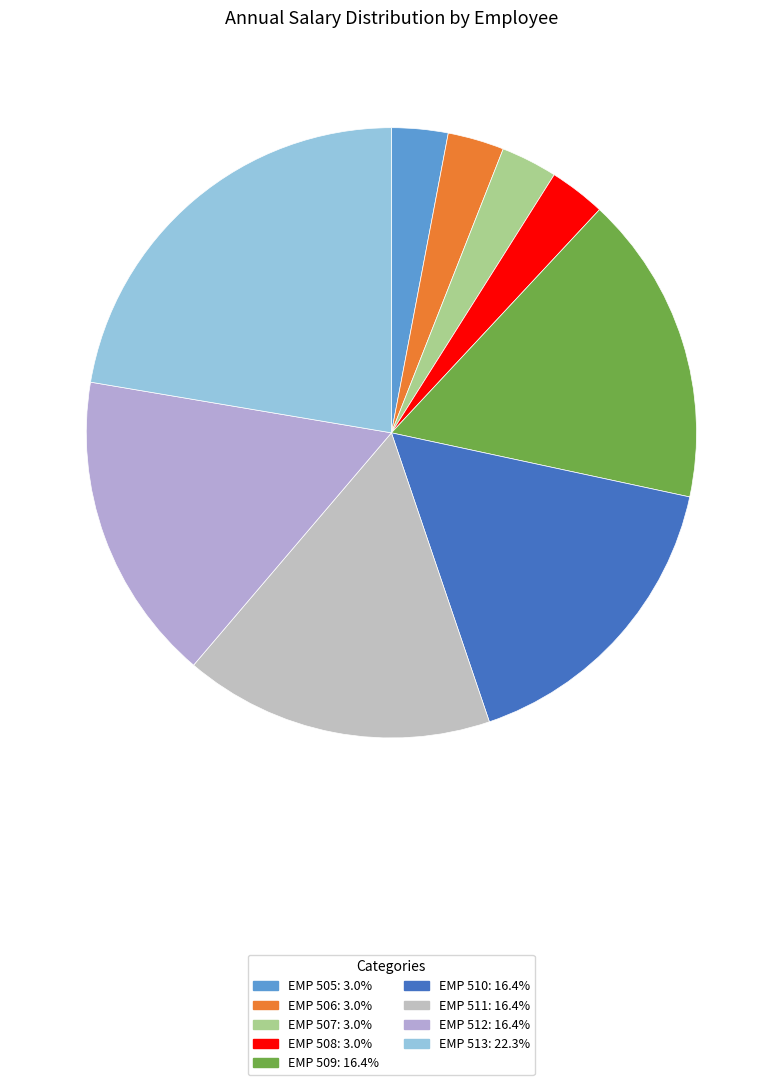

Do EMP 510 and EMP 506 together represent more than half of the pie?

No